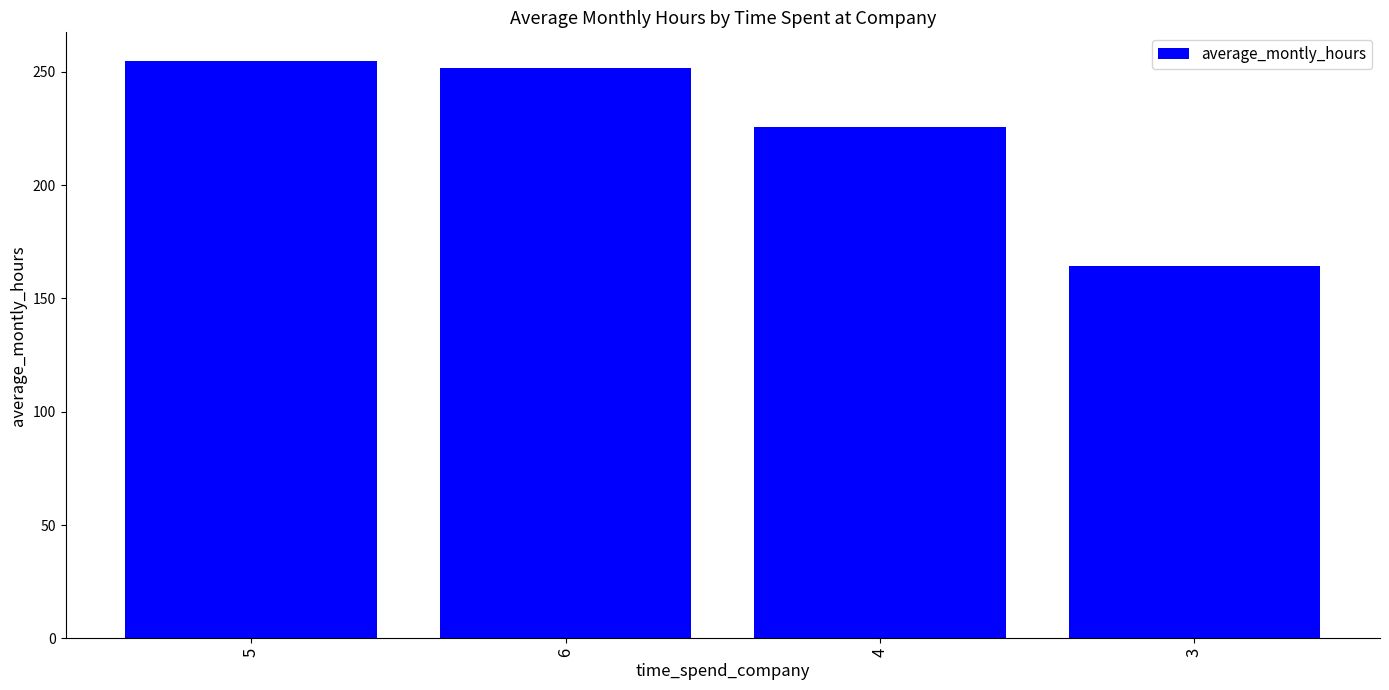

True or false: the data shows 80.3 at 4.

False